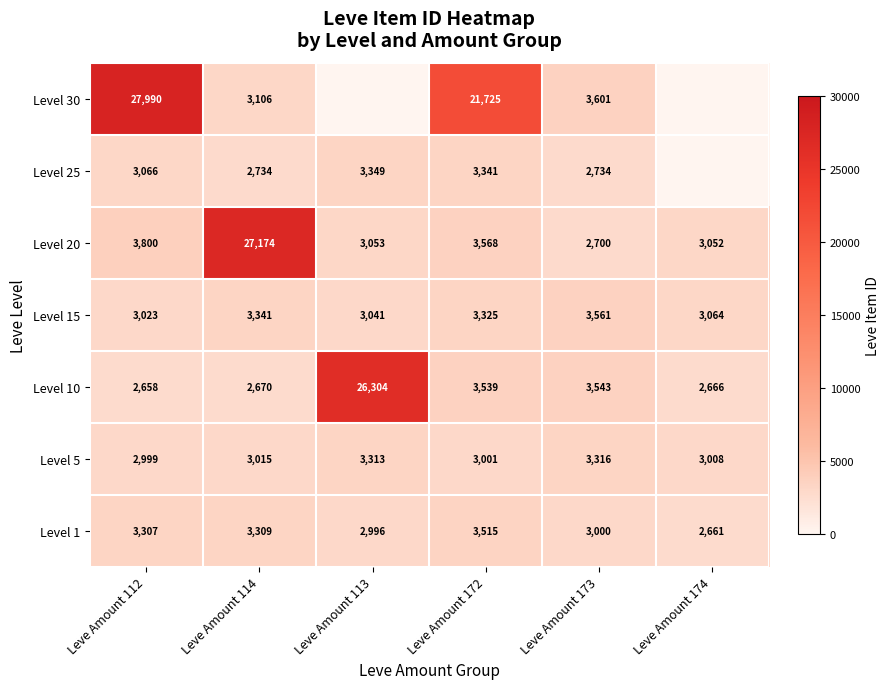

At which category does the chart reach its peak across all series?

Leve Amount 112